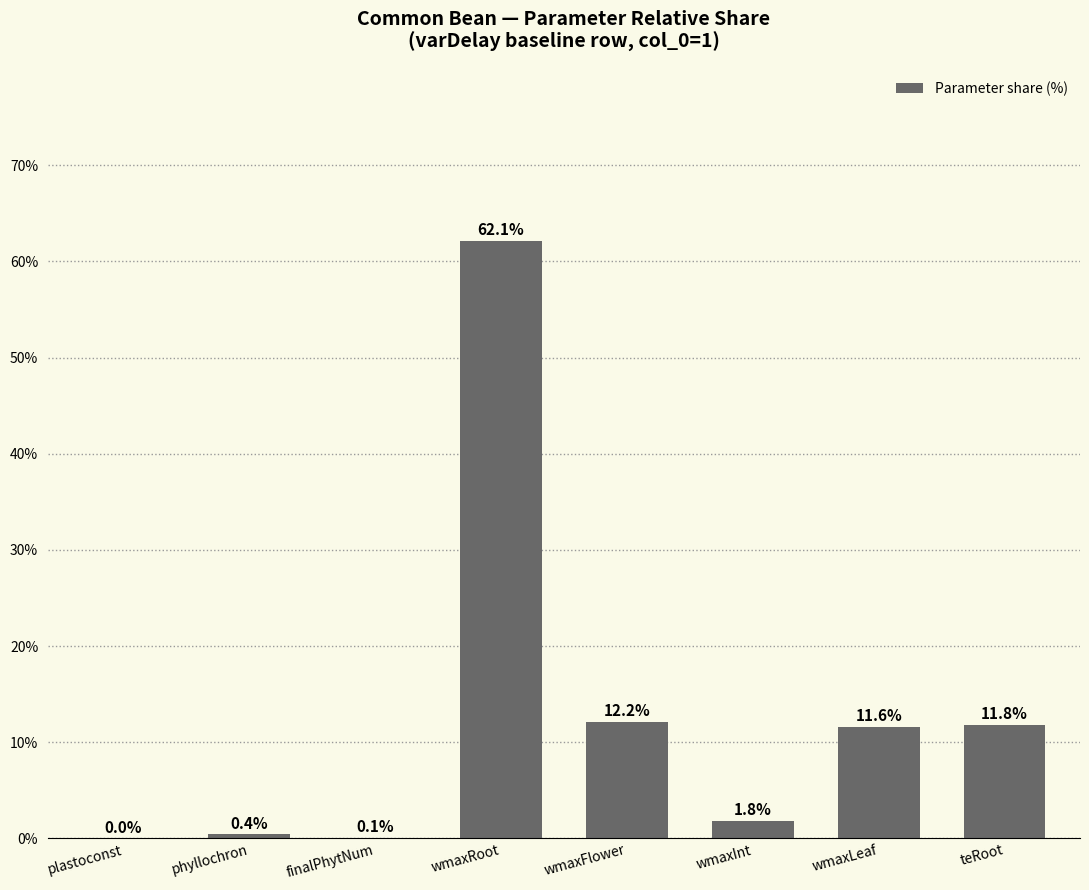

True or false: the data shows 20.0 at teRoot.

False